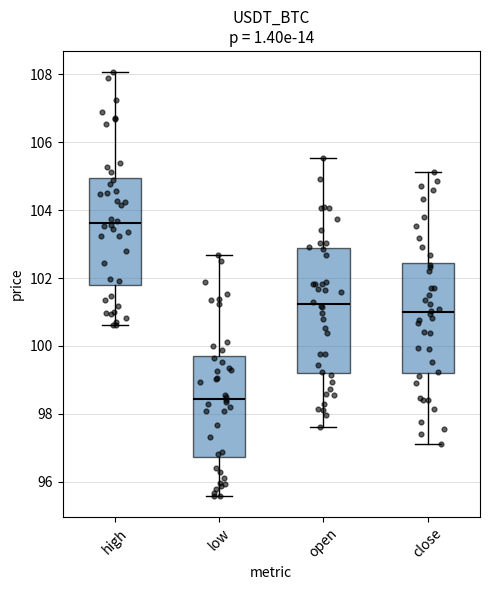

Comparing the boxes themselves (not the whiskers), which one is the tallest?

open